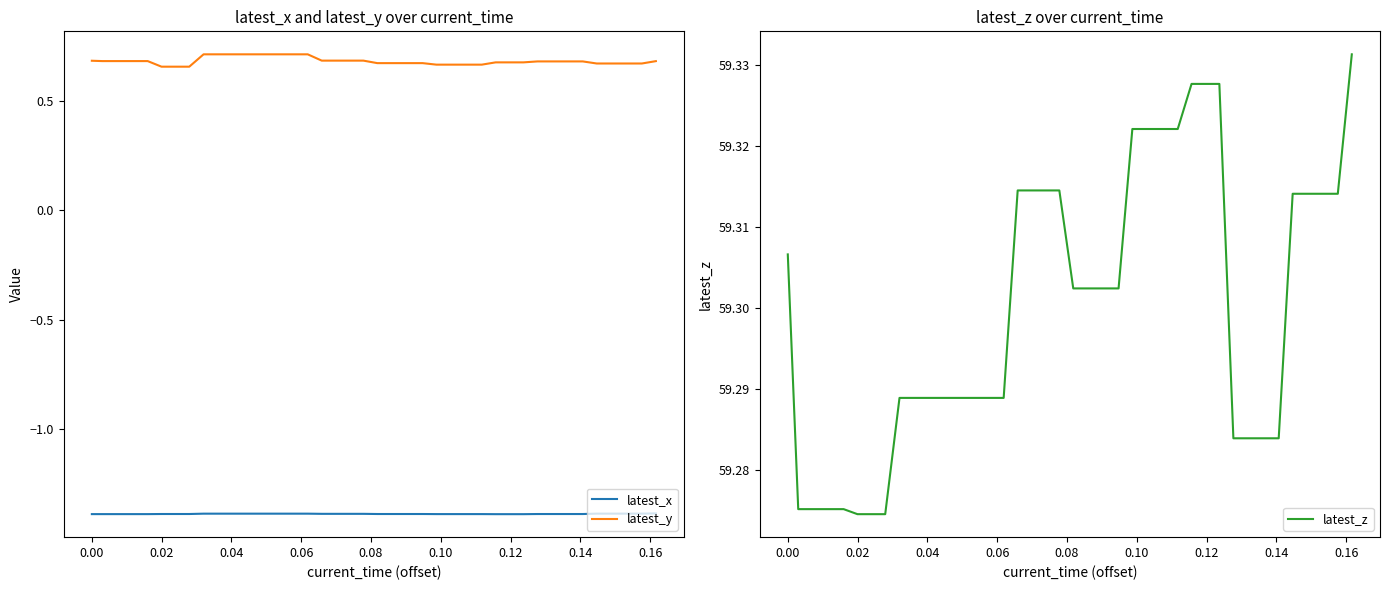

What is the average value of the latest_y series?

0.7